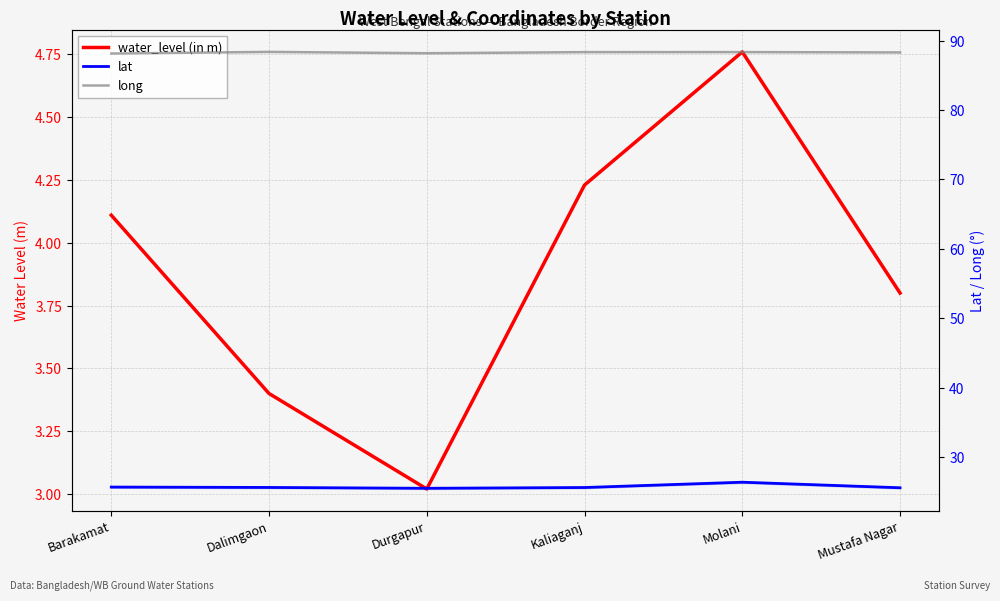

True or false: water_level (in m) has more than 1 points higher than both neighbors.

False